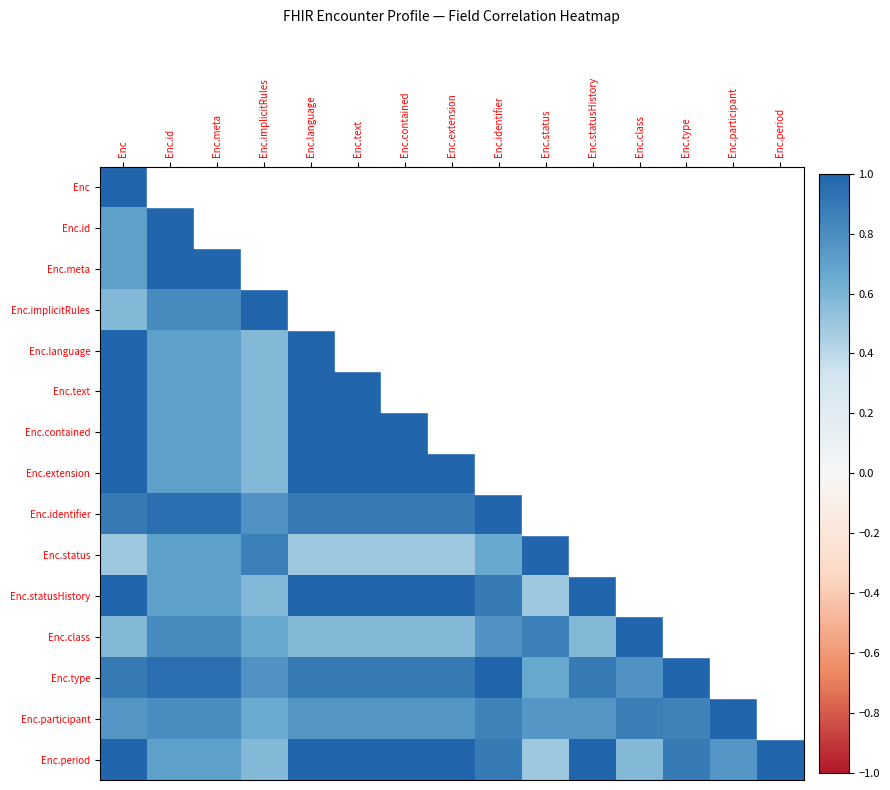

At which label does Enc.statusHistory reach its peak?

Enc